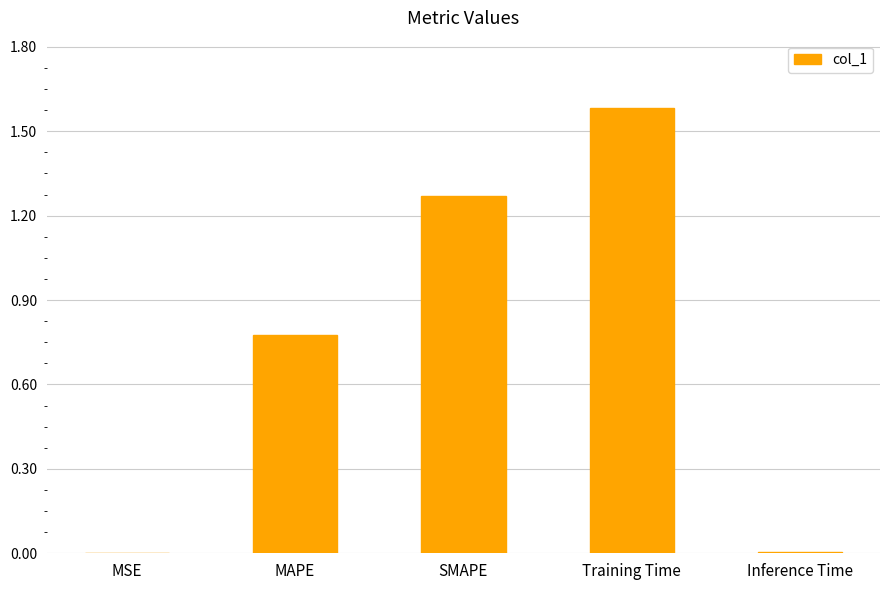

Are the bars horizontal?

No